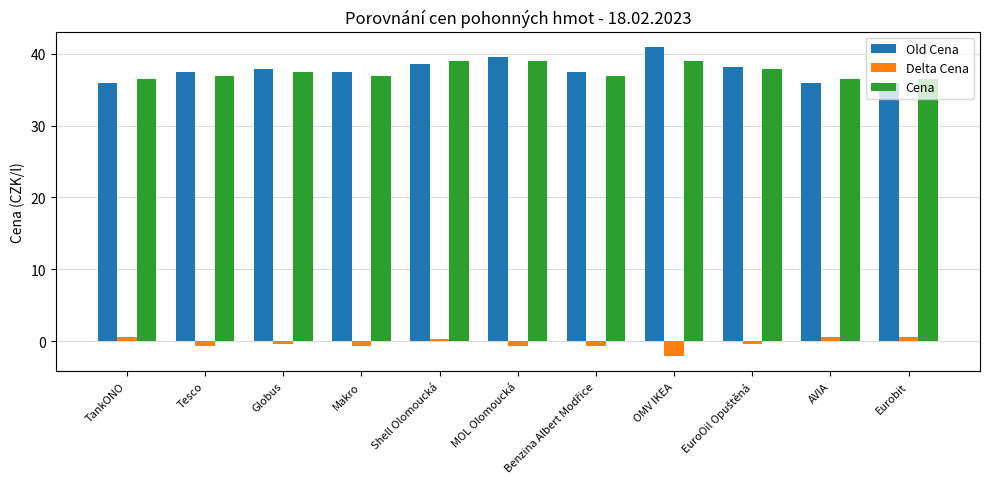

What is the difference between the second highest and second lowest values in the Cena series?

2.4